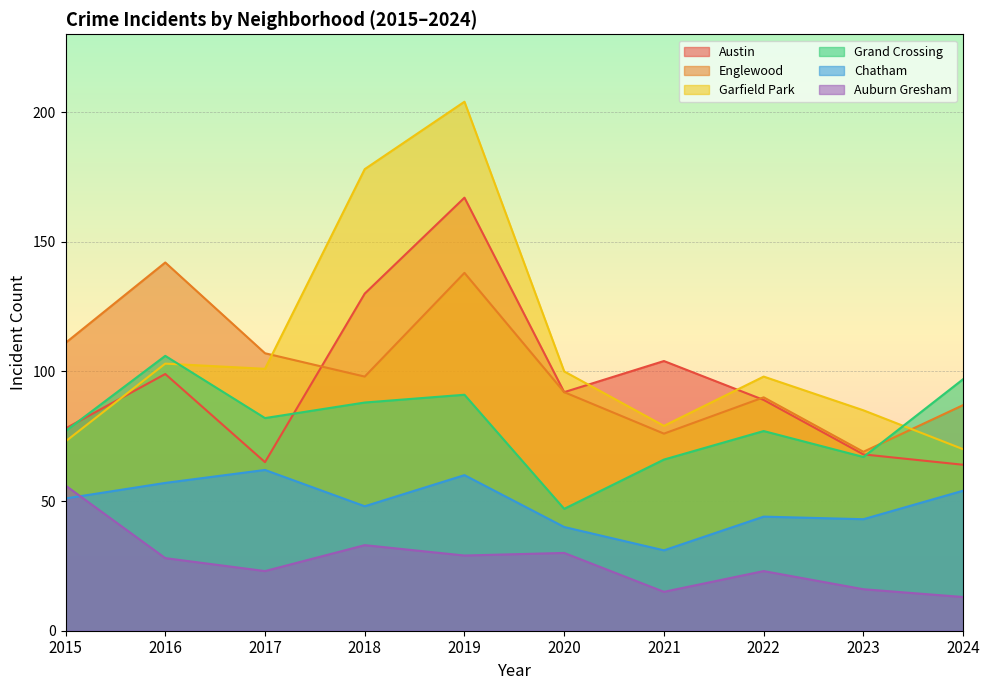

In Garfield Park, how many points are lower than both neighbors (excluding endpoints)?

2